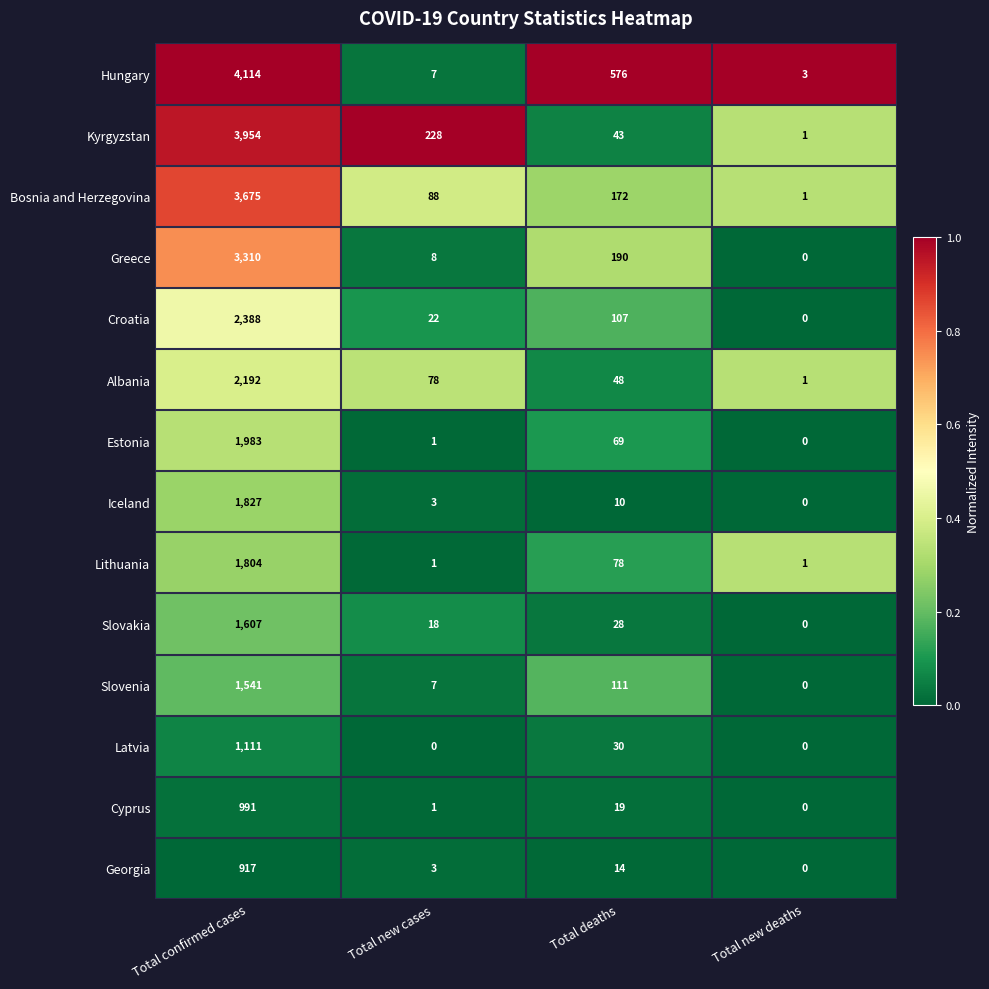

Where is Iceland nearest to the value 913?

Total deaths